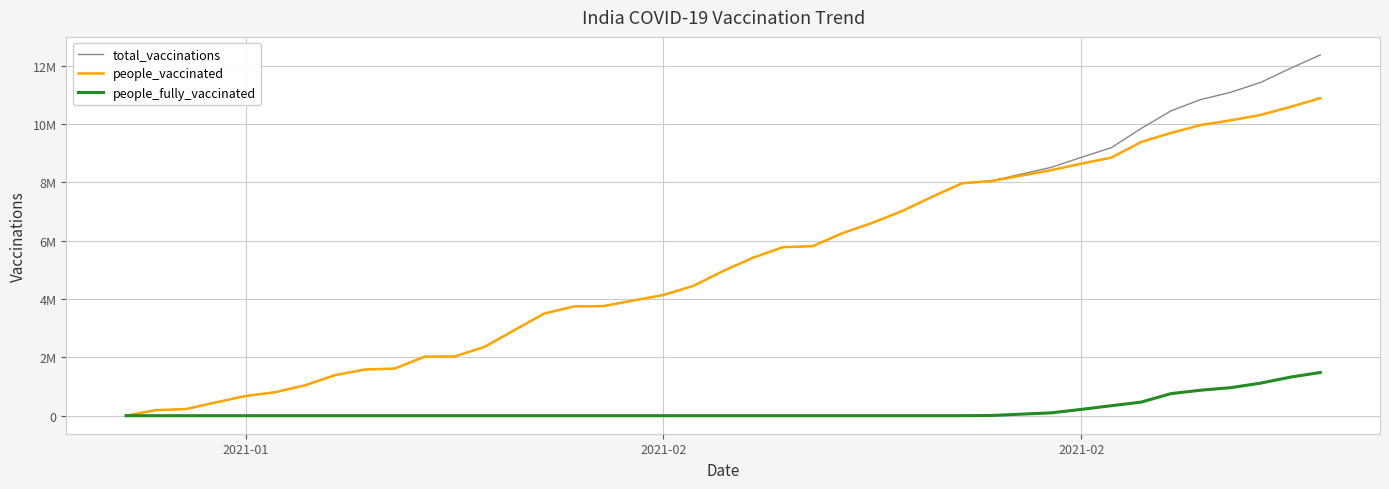

What are all the series names shown in the legend?

total_vaccinations, people_vaccinated, people_fully_vaccinated